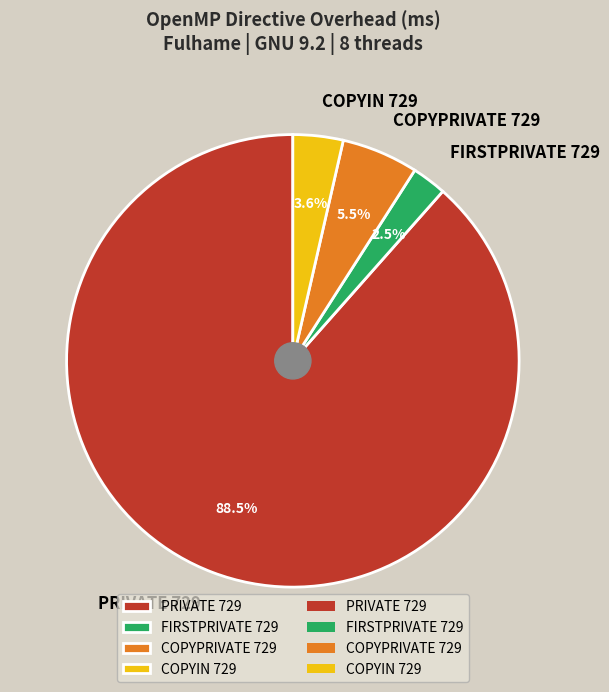

How many slices are in this pie chart?

4